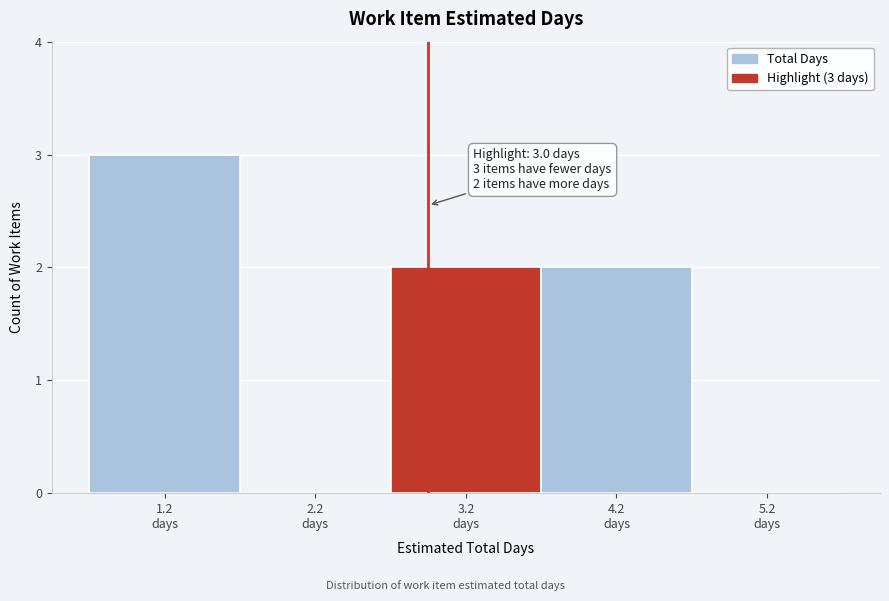

Which range on the x-axis has the tallest bar?

0.75 to 1.75